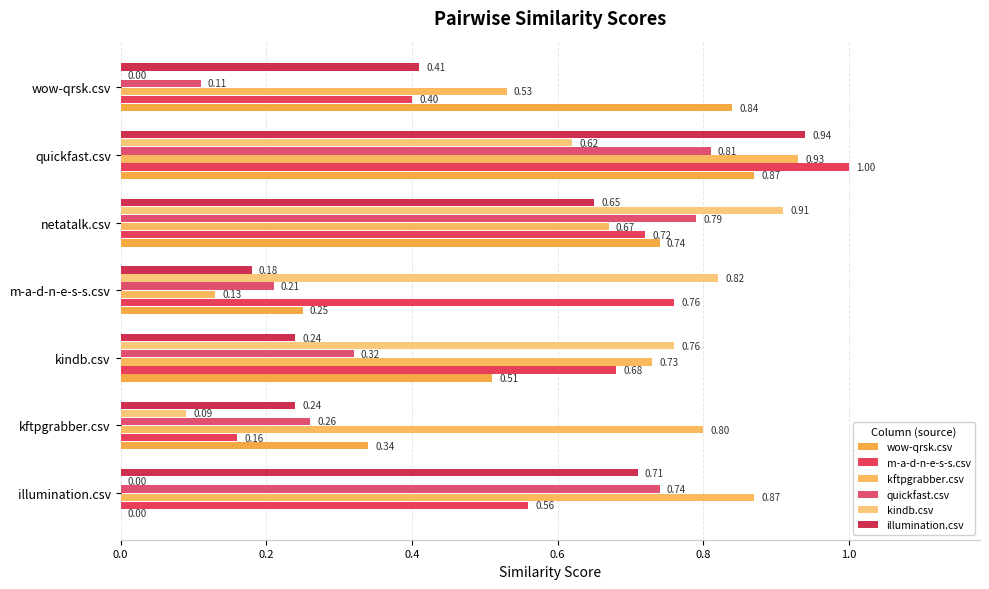

How many data points does each series have?

7